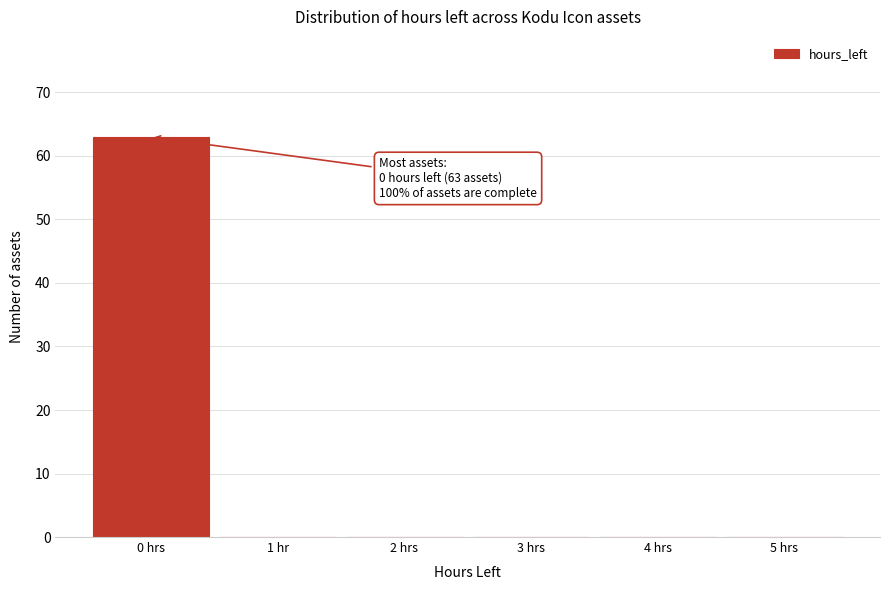

Reading left to right, list all the values displayed in this chart.

0 hrs=63	1 hr=0	2 hrs=0	3 hrs=0	4 hrs=0	5 hrs=0